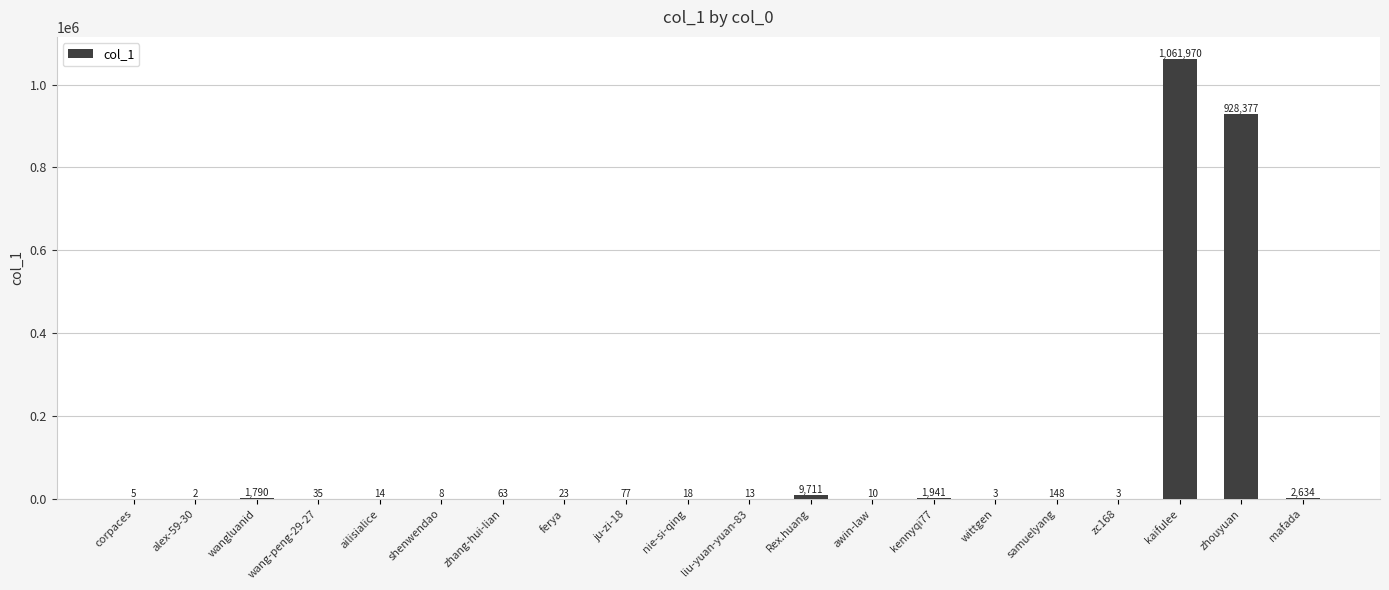

What is the maximum value shown in the chart?

1061970